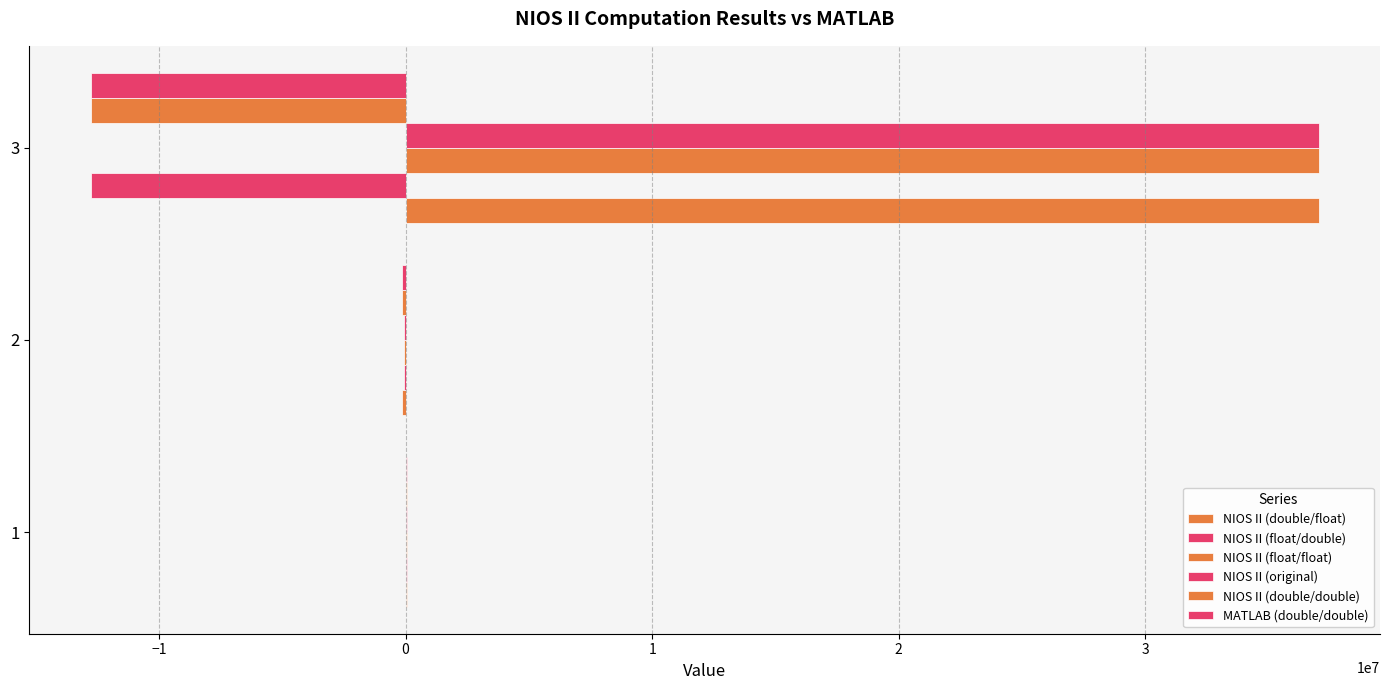

What is the maximum value shown in the chart?

37022532.0